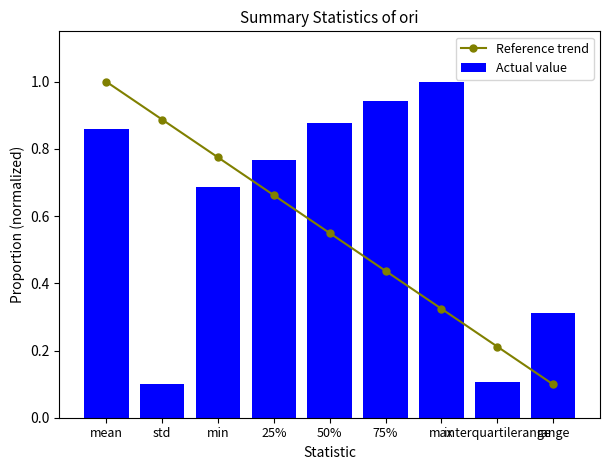

What is the sum of the Actual value values at 25% and 50%?

1.6